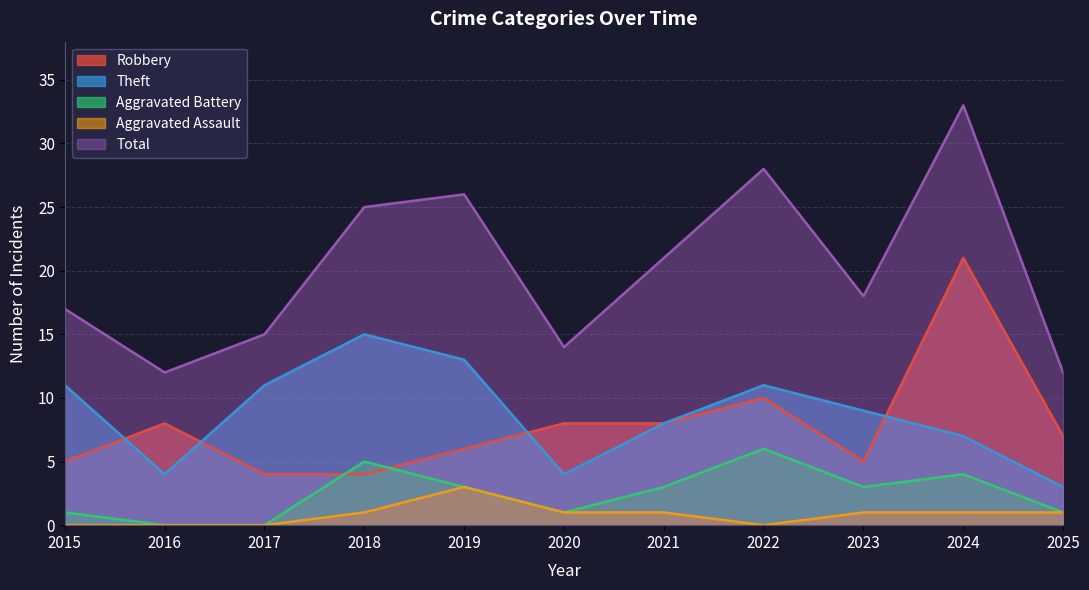

What is the sum of all Aggravated Assault values?

9